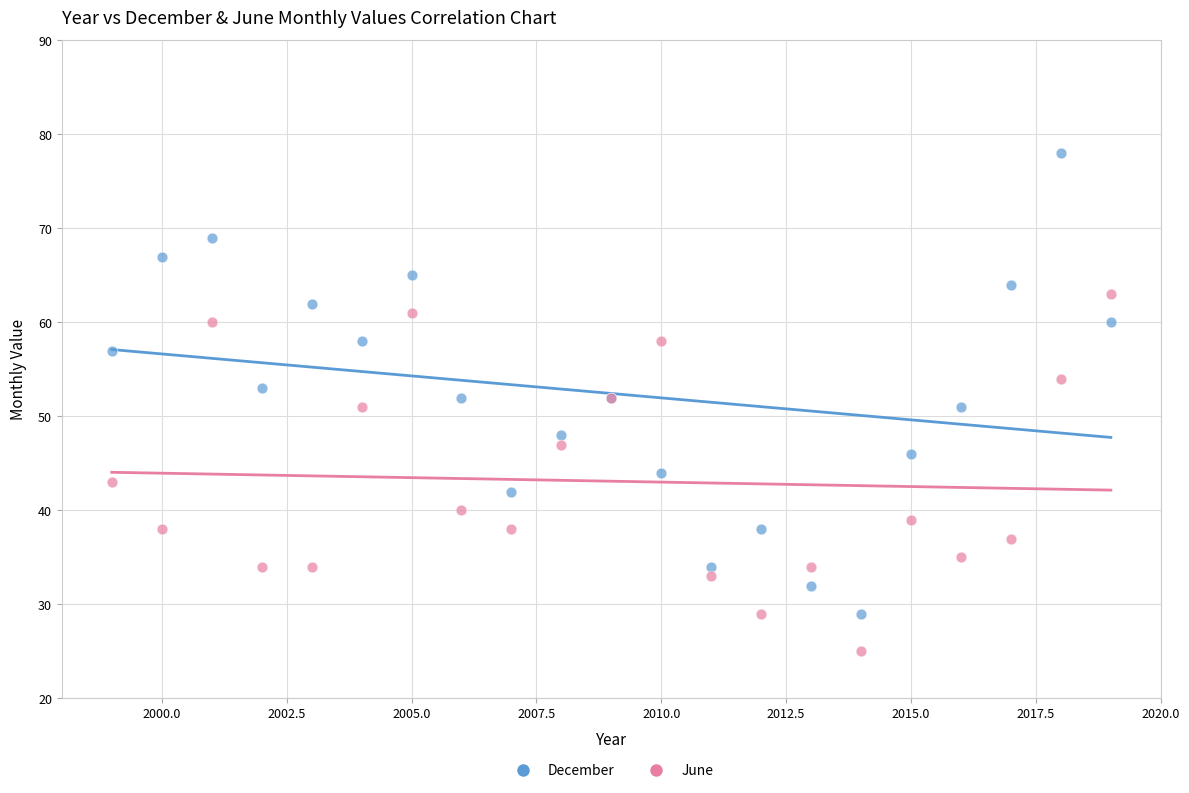

Which series has the largest Y range (max minus min)?

December